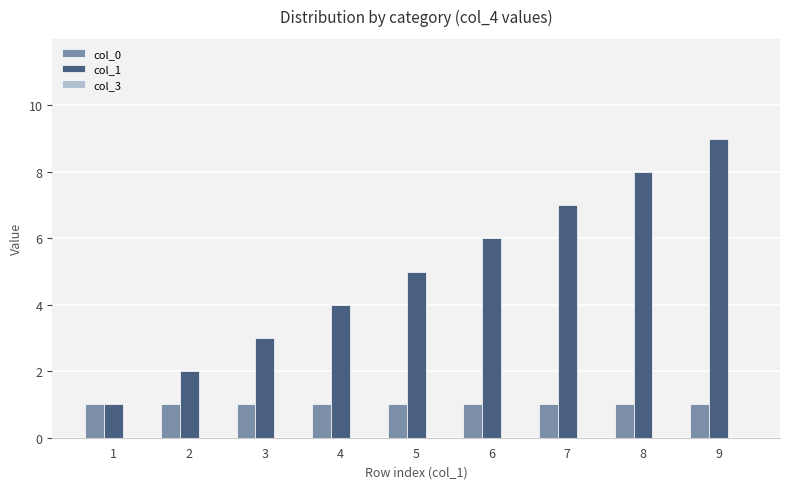

What is the total value across all series at 9?

10